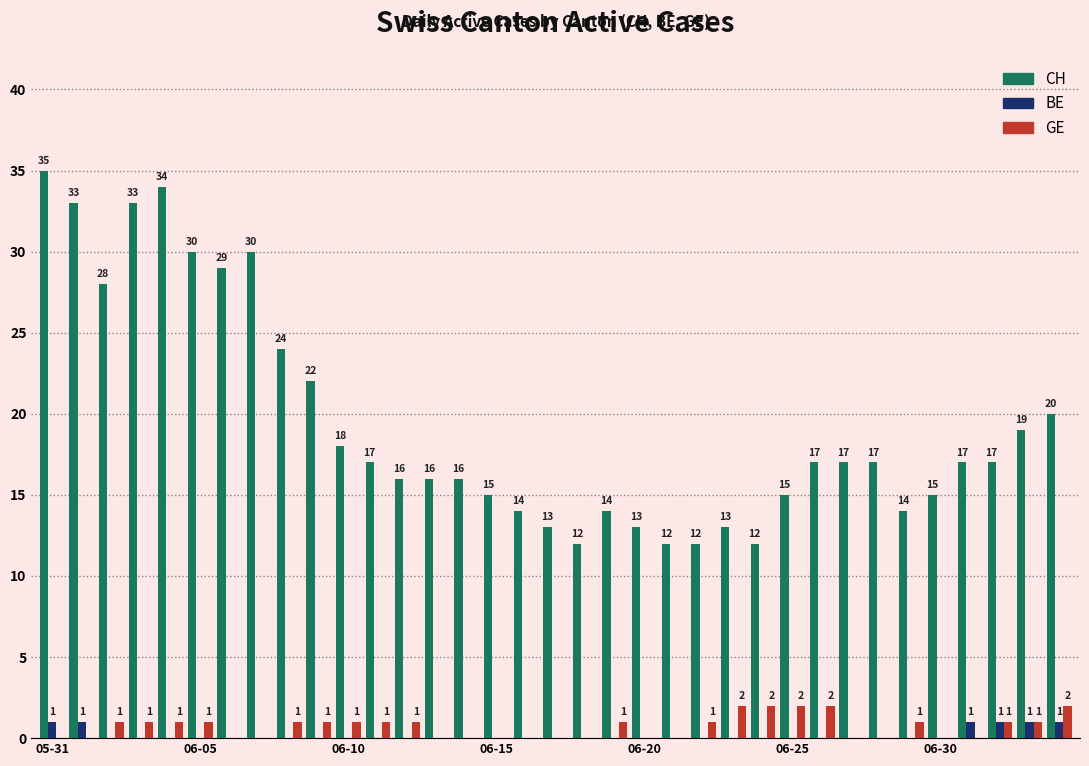

What are all the series names shown in the legend?

CH, BE, GE